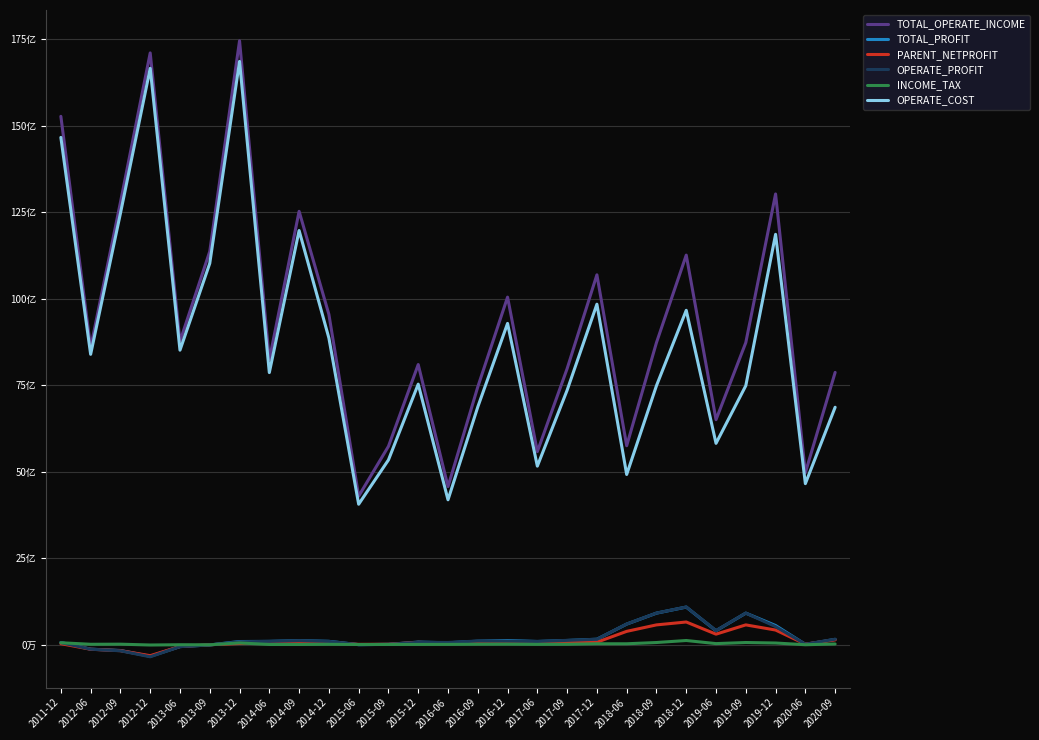

What position from the left is 2017-06?

17